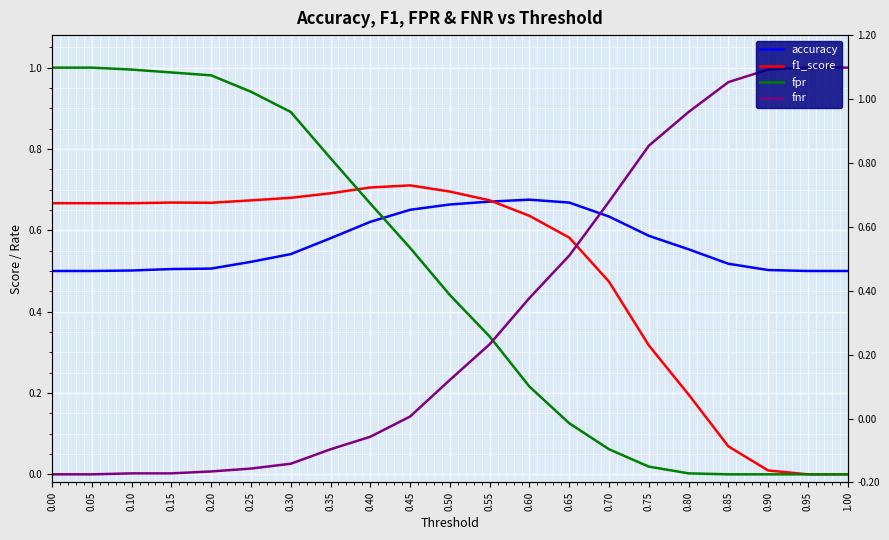

Read the fpr value at 0.40.

0.7